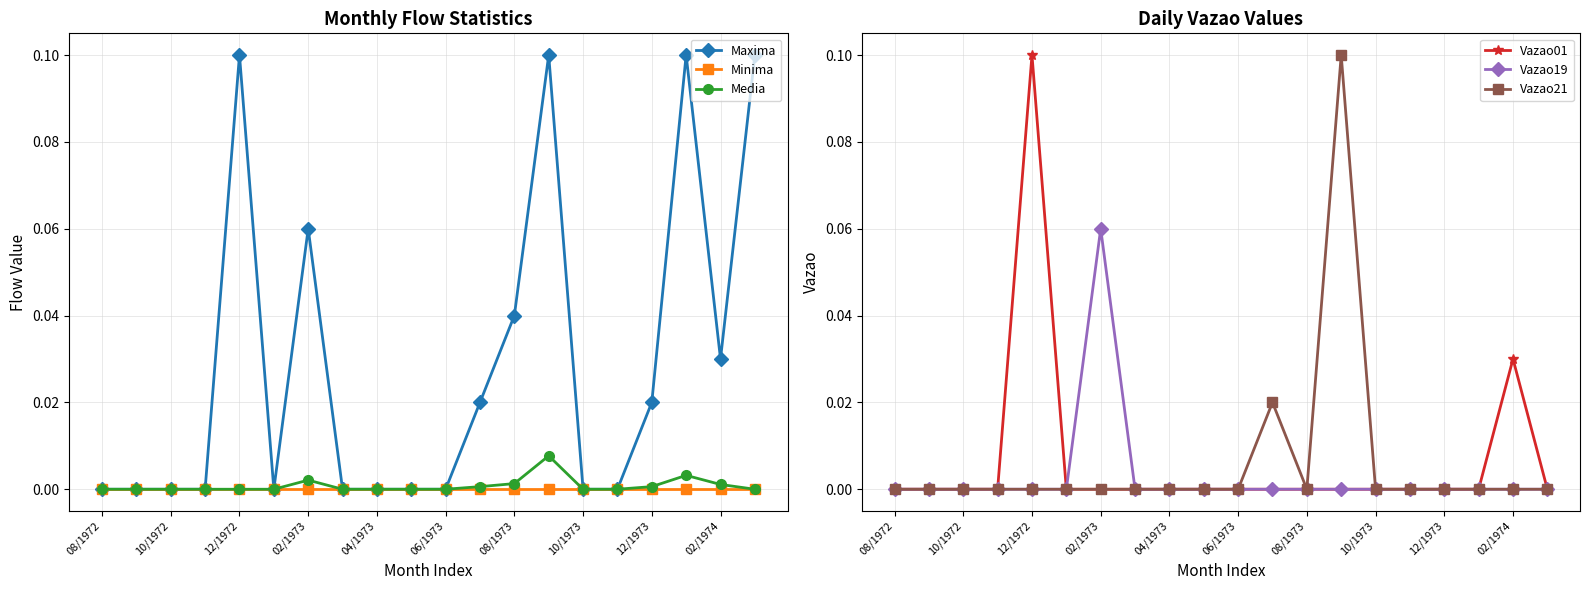

True or false: Media has more than 0 interior local peaks.

True